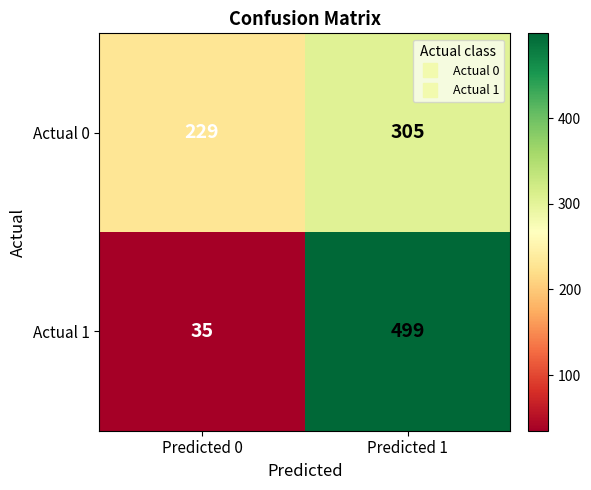

What is the difference between the Actual 1 values at Predicted 0 and Predicted 1?

464